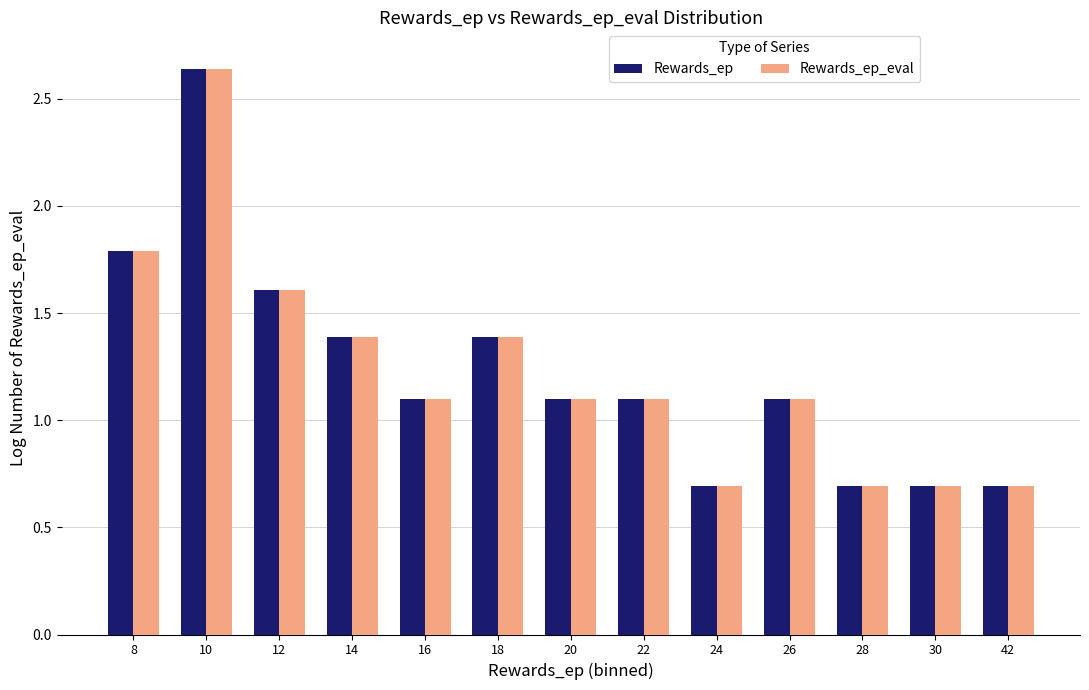

What is the value of the Rewards_ep_eval bar at the 4th from the left?

1.4